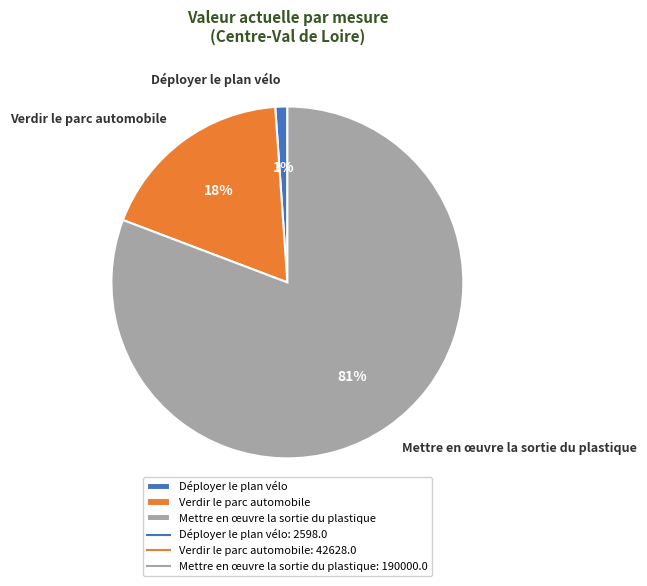

Which category accounts for the majority?

Mettre en œuvre la sortie du plastique